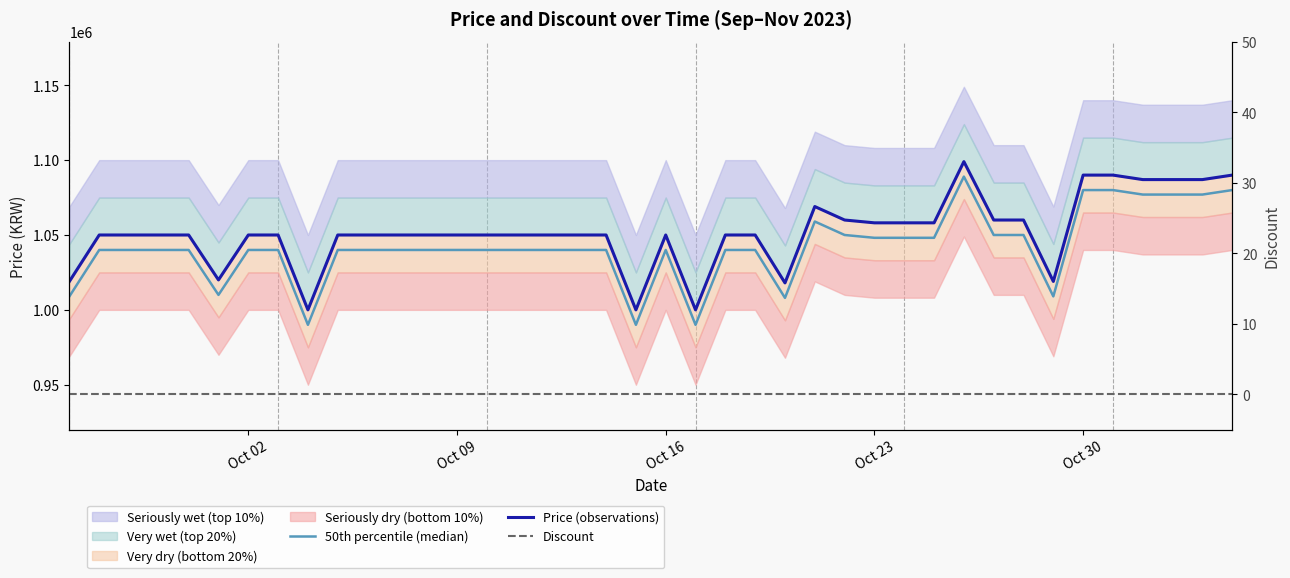

Is it true that Price (observations) equals 1050000 at Oct 09?

True